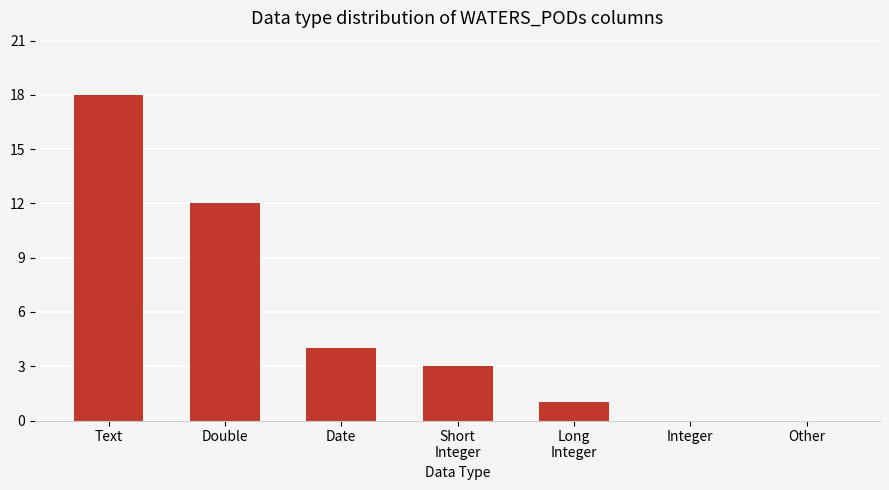

Which category has the highest value across all series?

Text